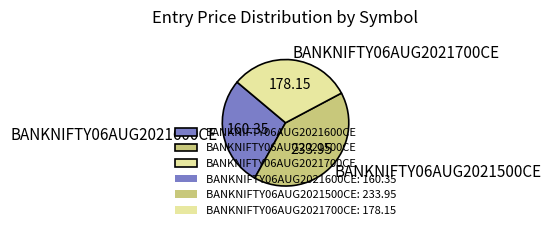

What is the ratio of the value at BANKNIFTY06AUG2021700CE to the value at BANKNIFTY06AUG2021500CE?

0.8